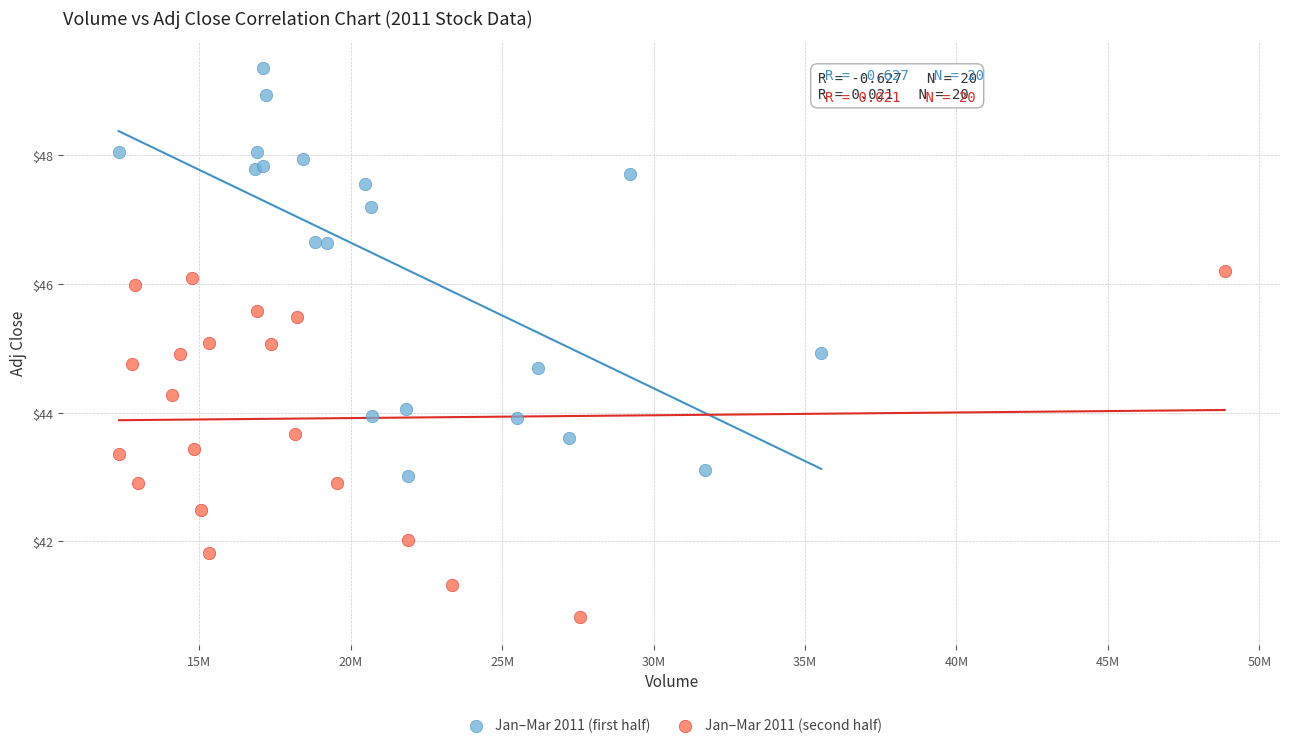

Which series reaches the maximum Y coordinate?

Jan–Mar 2011 (first half)